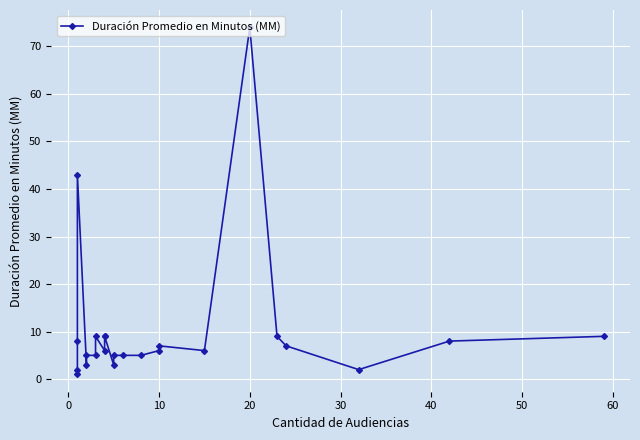

What is the sum of all values?

246